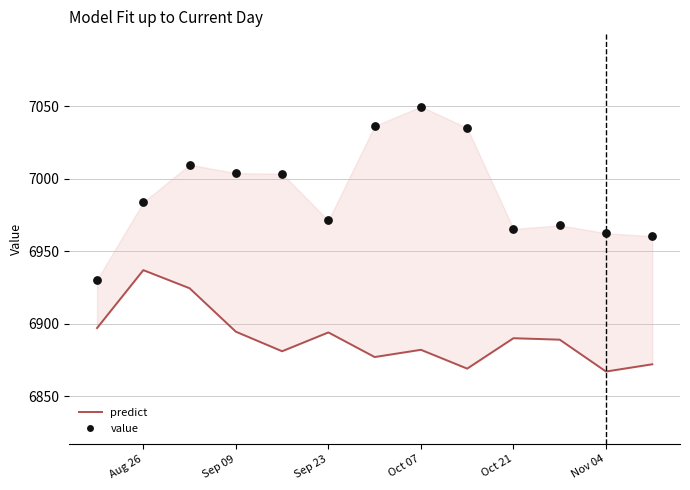

What is the total value across all series at Oct 21?

13855.4